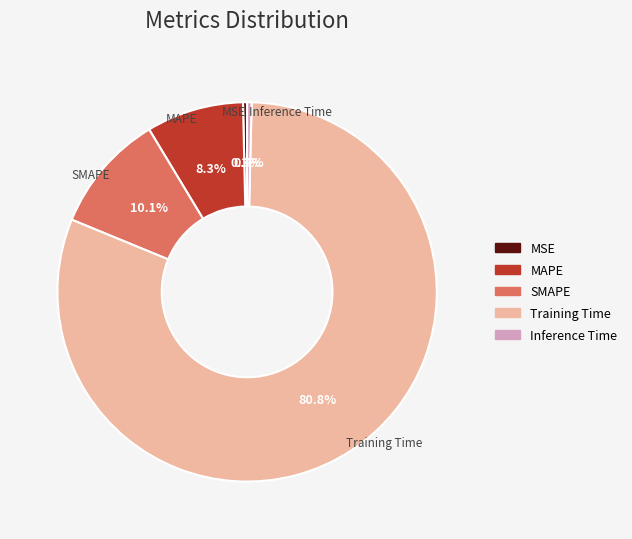

What percentage do MSE and Inference Time together represent?

0.7%